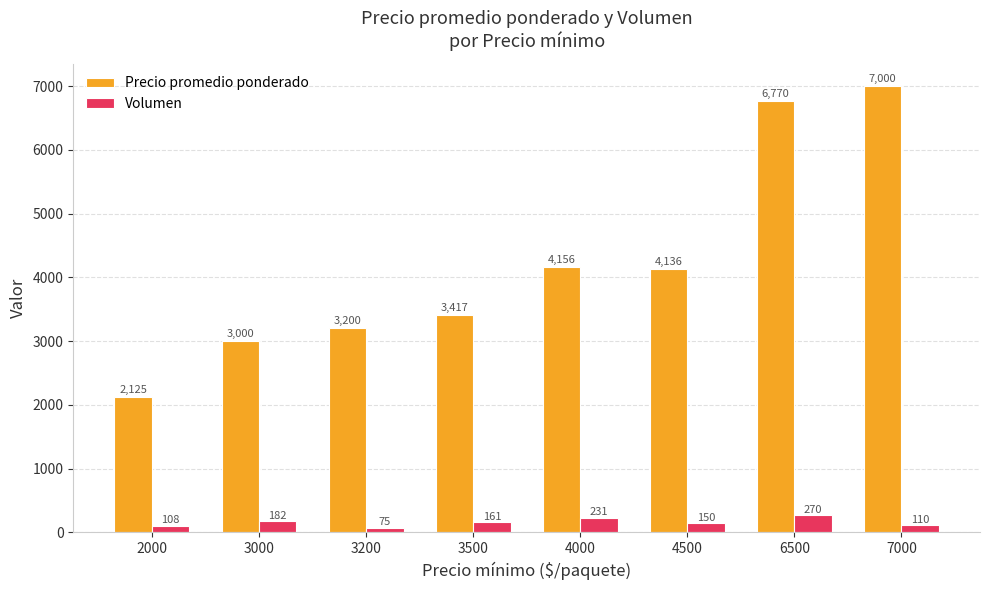

Which category has the lowest value in the Precio promedio ponderado series?

2000